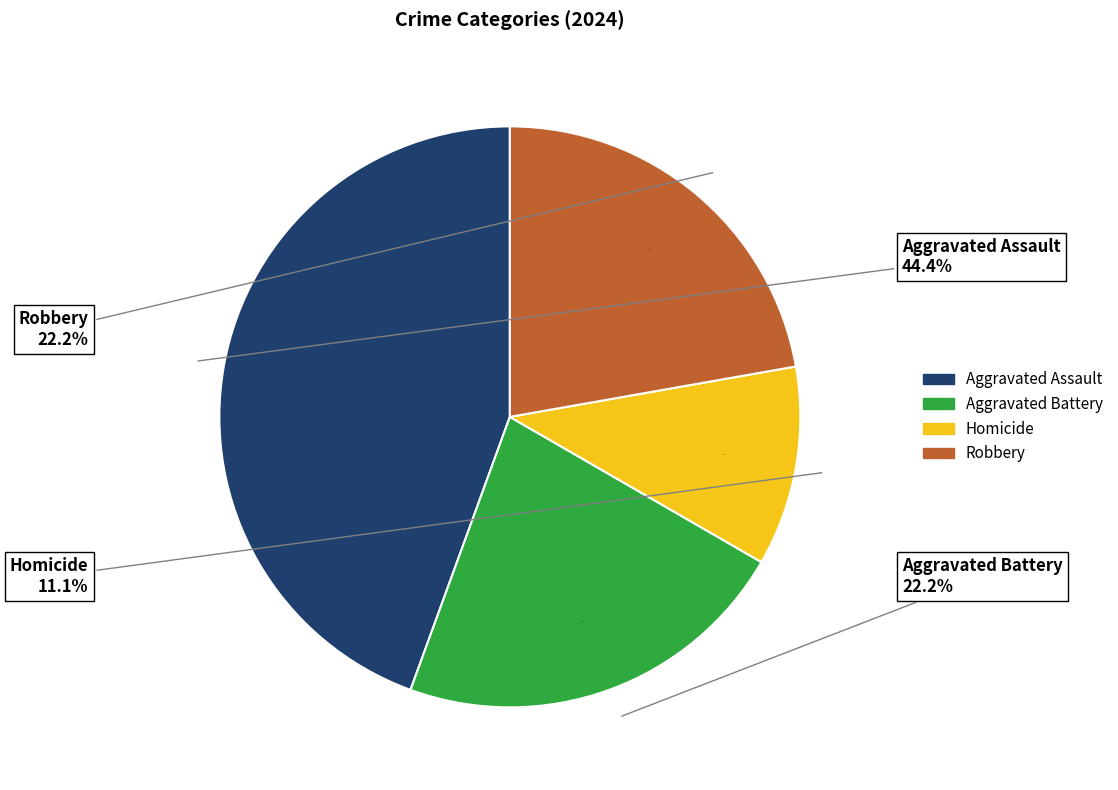

How many segments does this pie chart have?

4